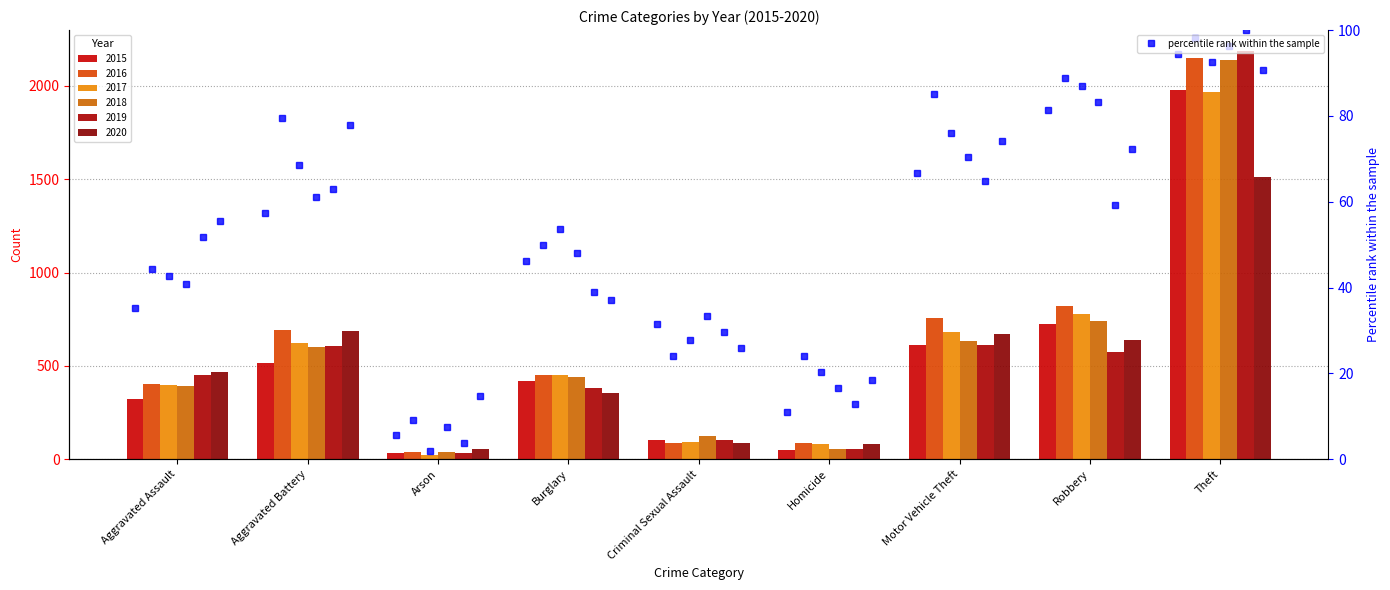

What is the lowest value of the 2019 series?

32